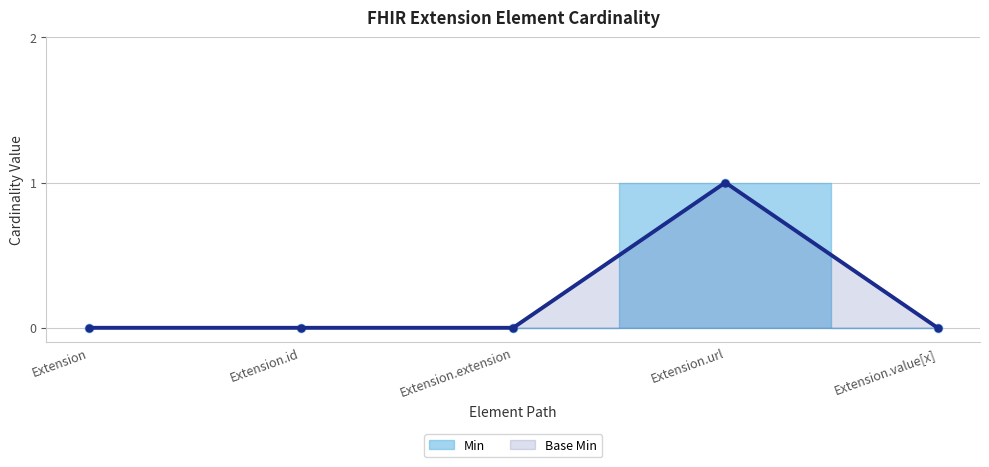

What is the sum of all Min values?

1